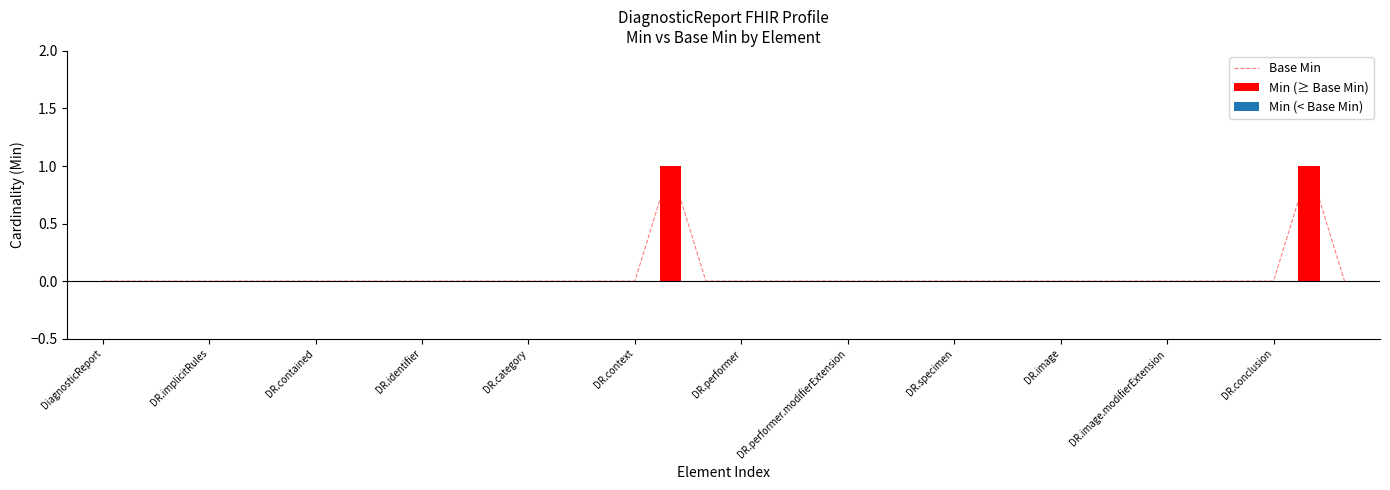

Reading right to left, transcribe all the data shown in this chart.

Base Min: 0	1	0	0	0	0	0	0	0	0	0	0	0	0	0	0	0	0	0	1	0	0	0	0	0	0	0	0	0	0	0	0	0	0	0	0
Min (≥ Base Min): 0	1	0	0	0	0	0	0	0	0	0	0	0	0	0	0	0	0	0	1	0	0	0	0	0	0	0	0	0	0	0	0	0	0	0	0